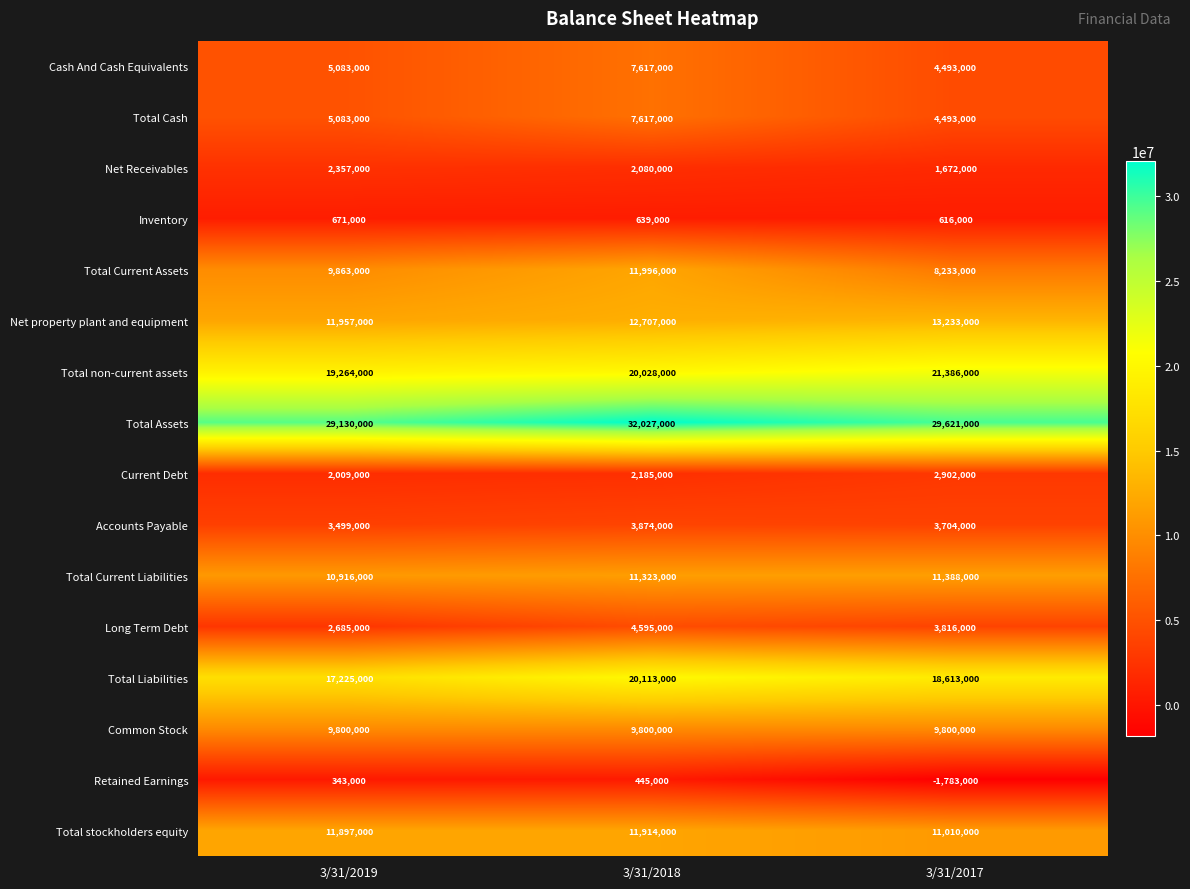

How many Long Term Debt values are between 2685000 and 4595000?

3